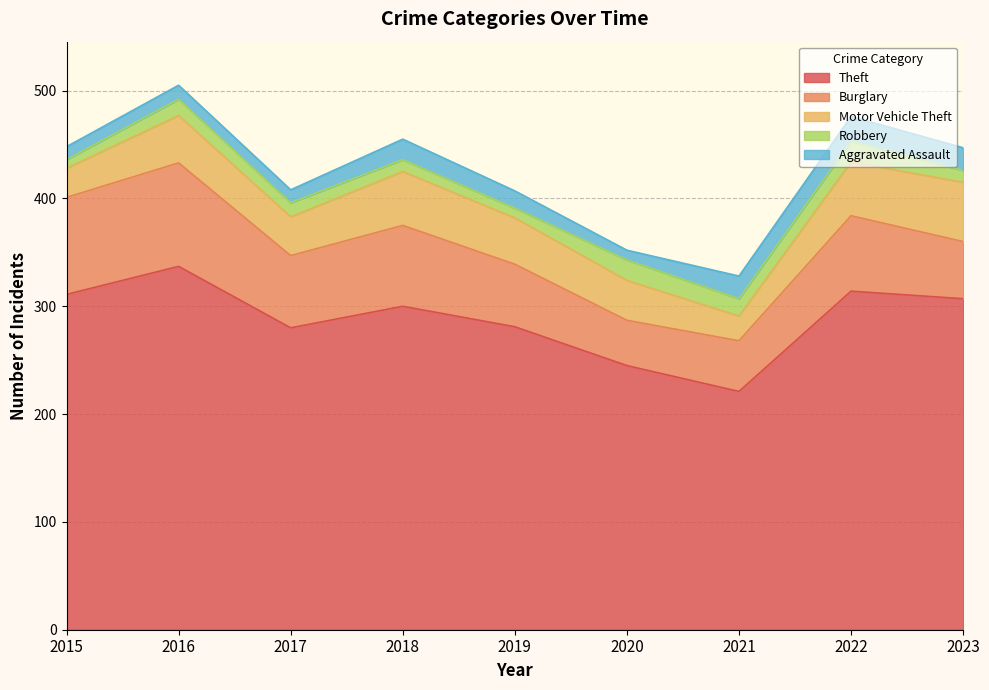

Where is the first local minimum for Burglary?

2017